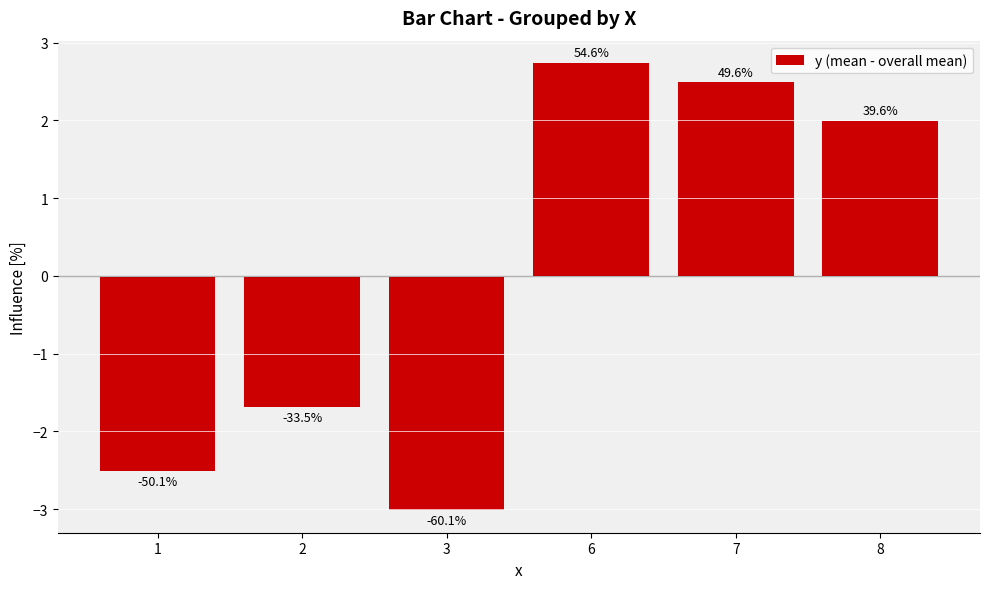

The chart shows a value of 0.8 at 8. True or false?

False